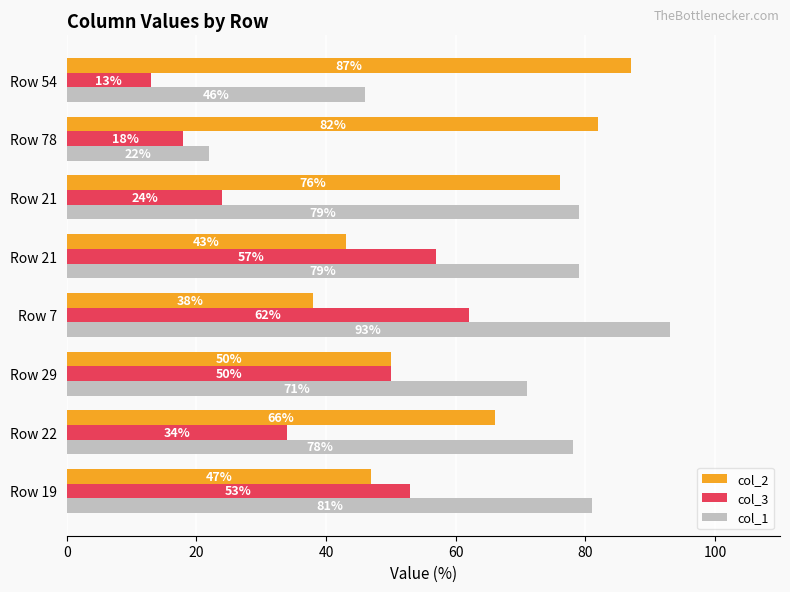

What are all the series names shown in the legend?

col_2, col_3, col_1